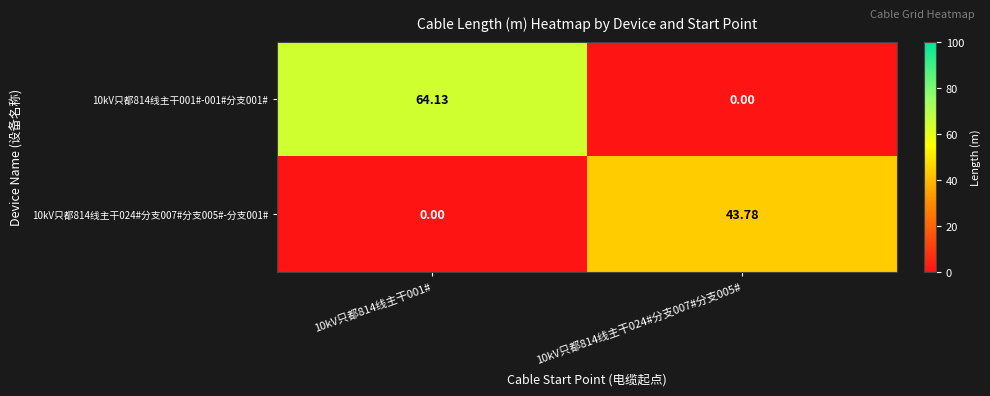

How many categories are shown in the chart?

2